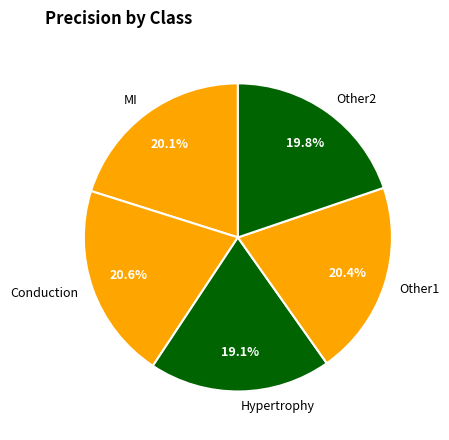

Which slice is the smallest?

Hypertrophy